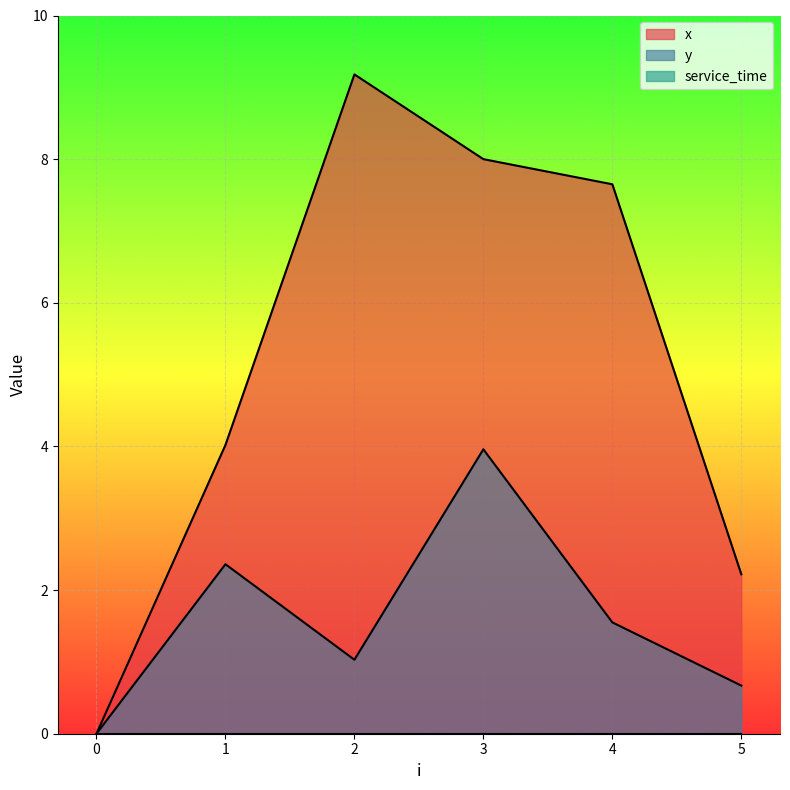

What is the spread (max minus min) of values at 1?

4.0